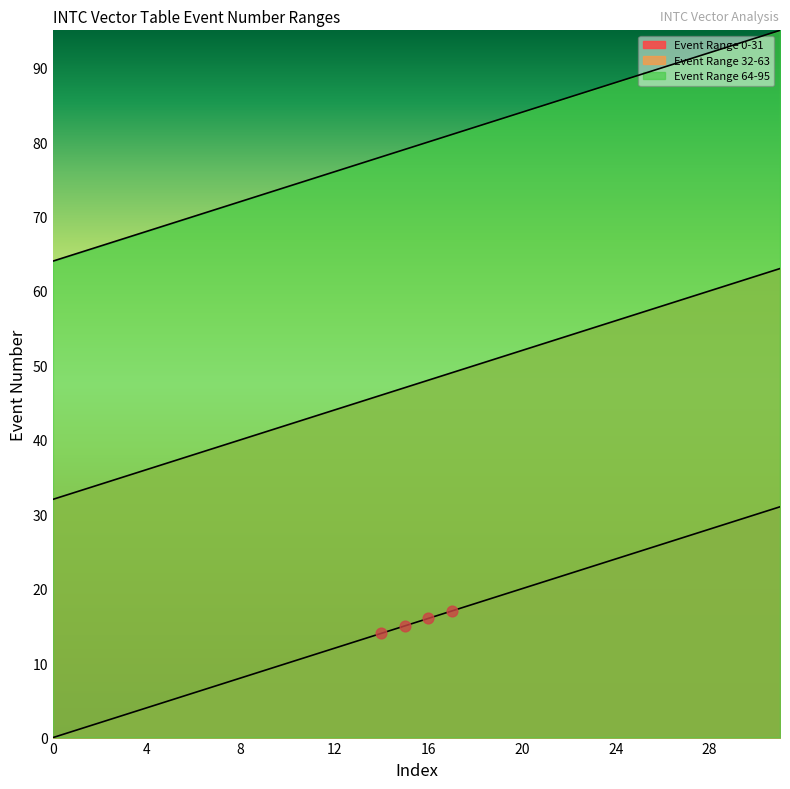

What is the total value across all series at 7?

117